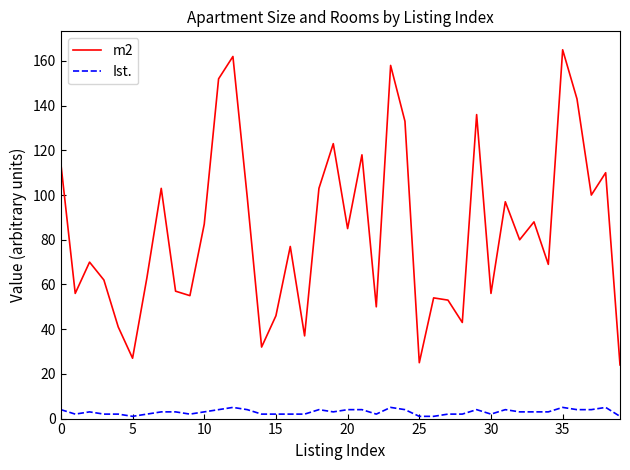

Reading left to right, extract all data points from this chart.

m2: 114	56	70	62	41	27	63	103	57	55	87	152	162	99	32	46	77	37	103	123	85	118	50	158	133	25	54	53	43	136	56	97	80	88	69	165	143	100	110	24
Ist.: 4	2	3	2	2	1	2	3	3	2	3	4	5	4	2	2	2	2	4	3	4	4	2	5	4	1	1	2	2	4	2	4	3	3	3	5	4	4	5	1